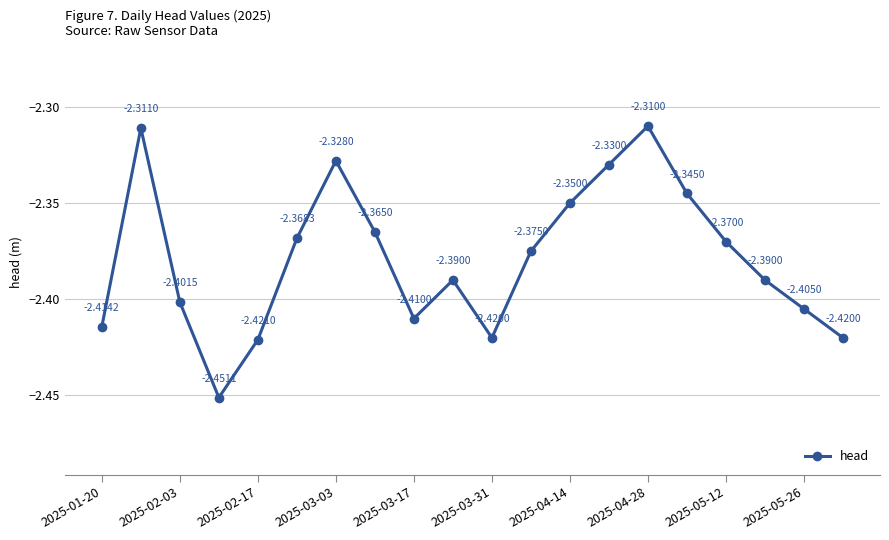

True or false: the data has more than 2 interior local peaks.

True